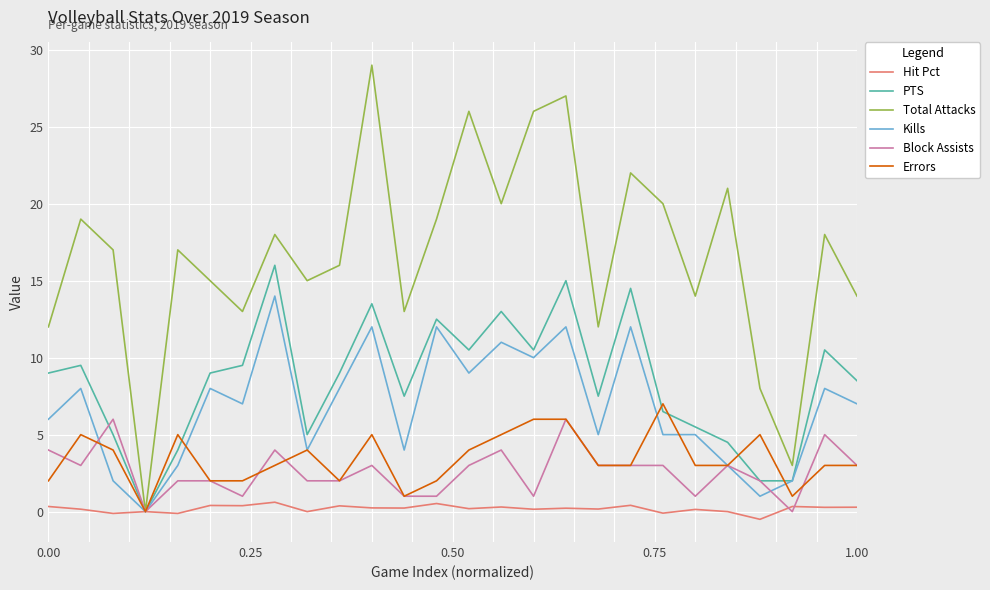

Which series has the largest total across all categories?

Total Attacks